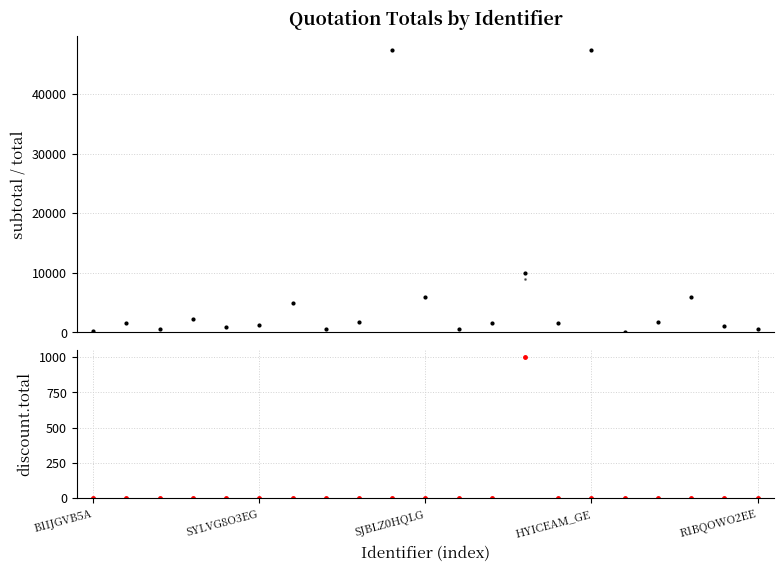

True or false: total and subtotal intersect in this chart.

False